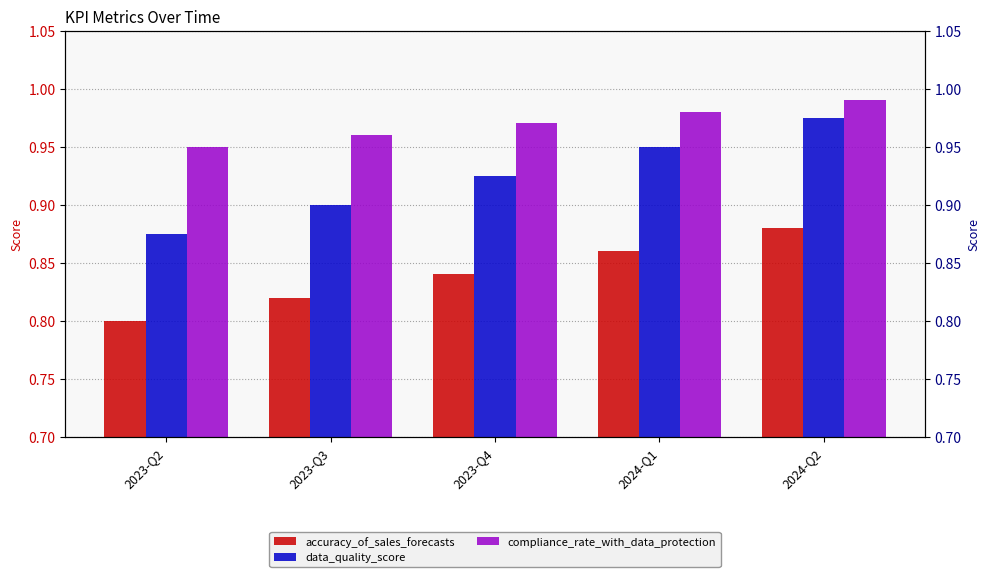

What is the label of the 4th bar from the left?

2024-Q1